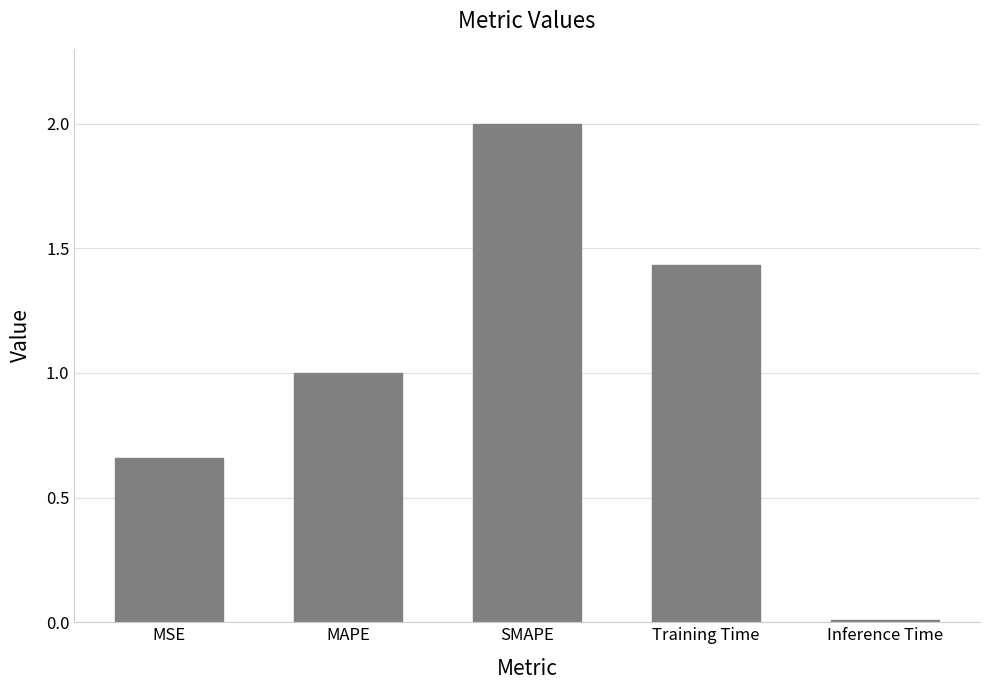

The value at Inference Time is 0.0. True or false?

True